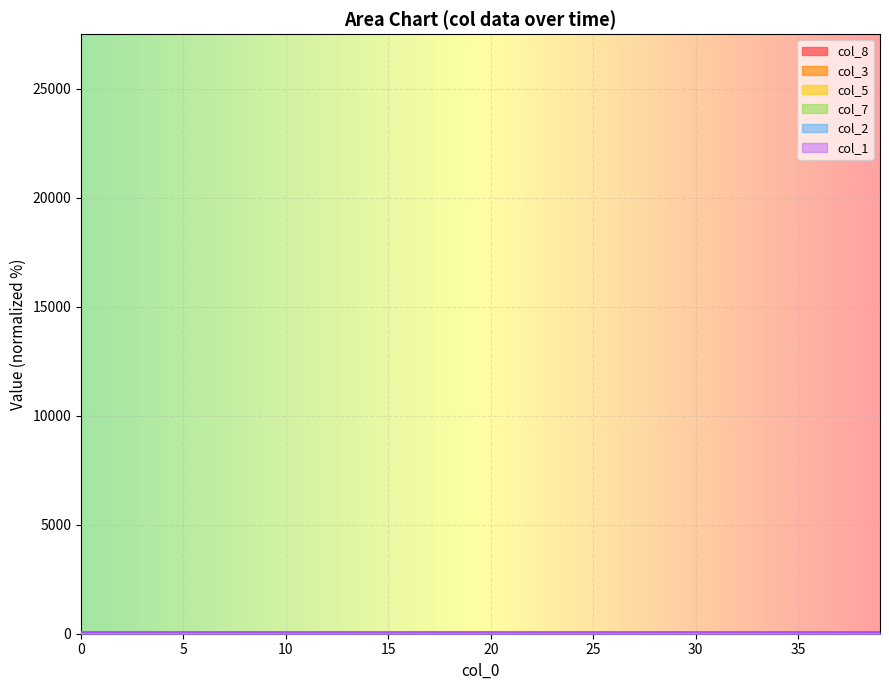

How many categories are shown in the chart?

40